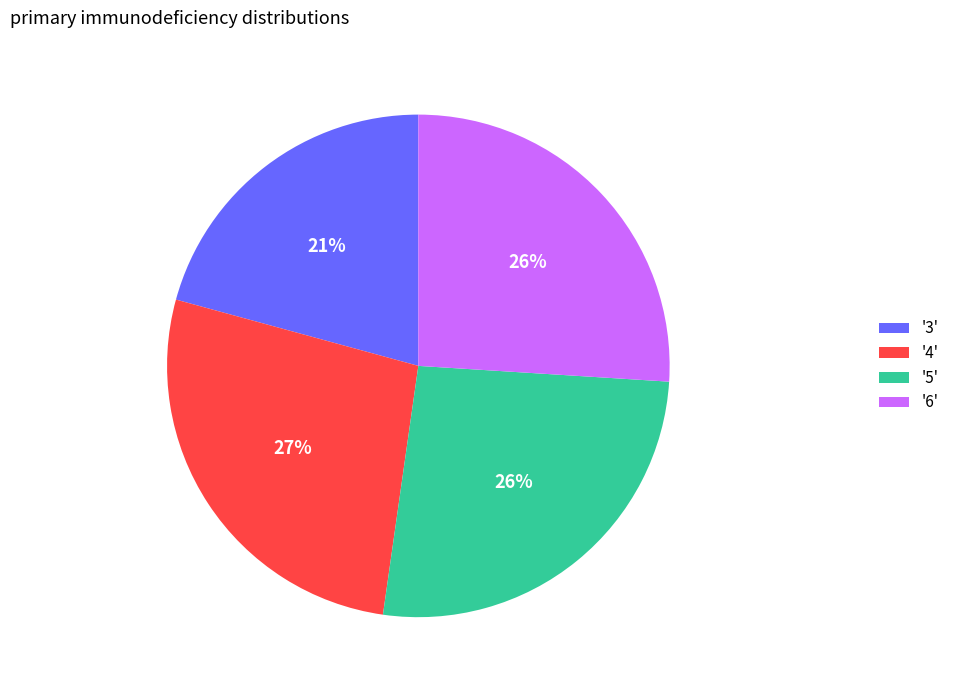

Approximately how many times larger is the value at '5' compared to '6'?

1.0